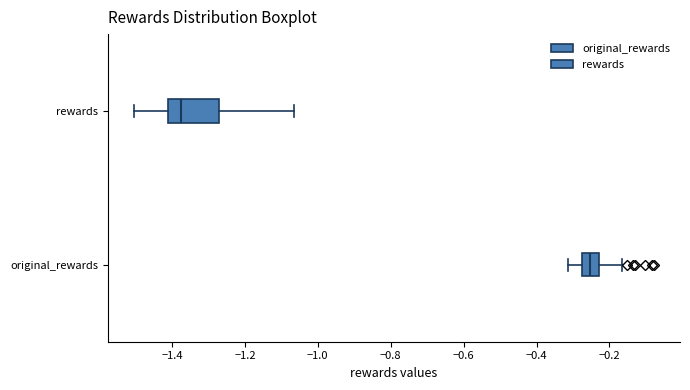

Reading bottom to top, read every box against the x-axis: the position of its median line, the range the box covers, and the ends of its whiskers. The values are not printed on the chart, so give them approximately, as read against the axis.

original_rewards: median -0.26, box -0.28 to -0.22, whiskers -0.32 to -0.16
rewards: median -1.38, box -1.42 to -1.28, whiskers -1.50 to -1.06